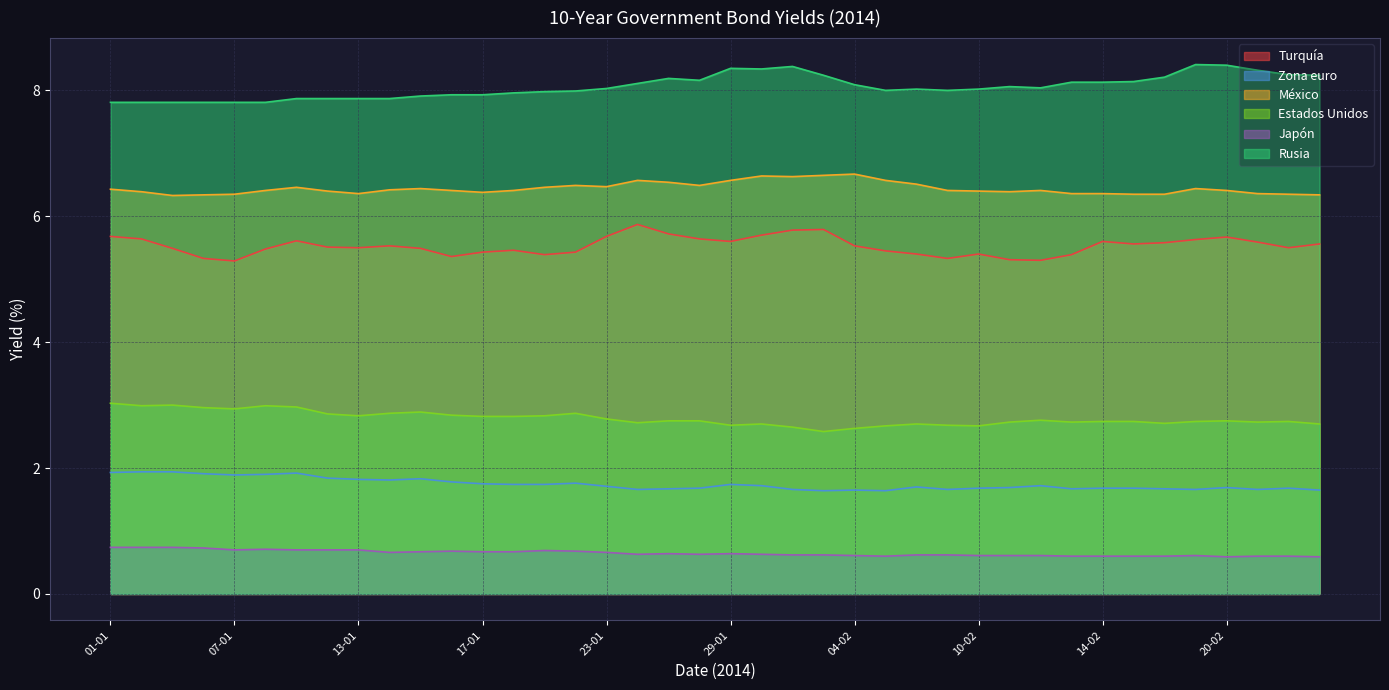

At which label does México reach its peak?

04-02